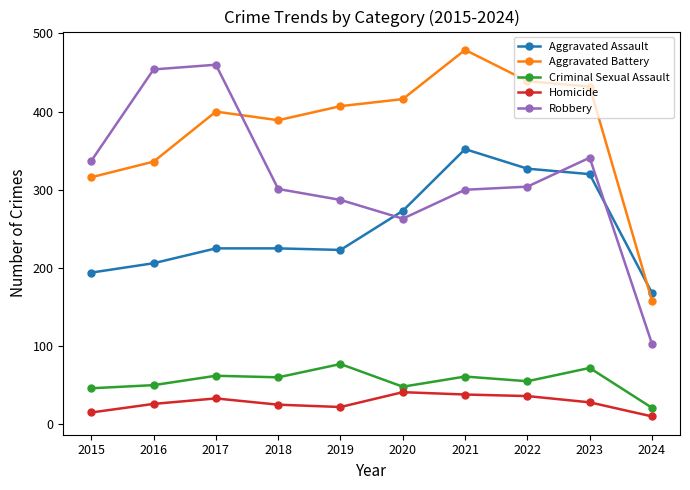

At 2020, list the series in order from largest to smallest.

Aggravated Battery, Aggravated Assault, Robbery, Criminal Sexual Assault, Homicide